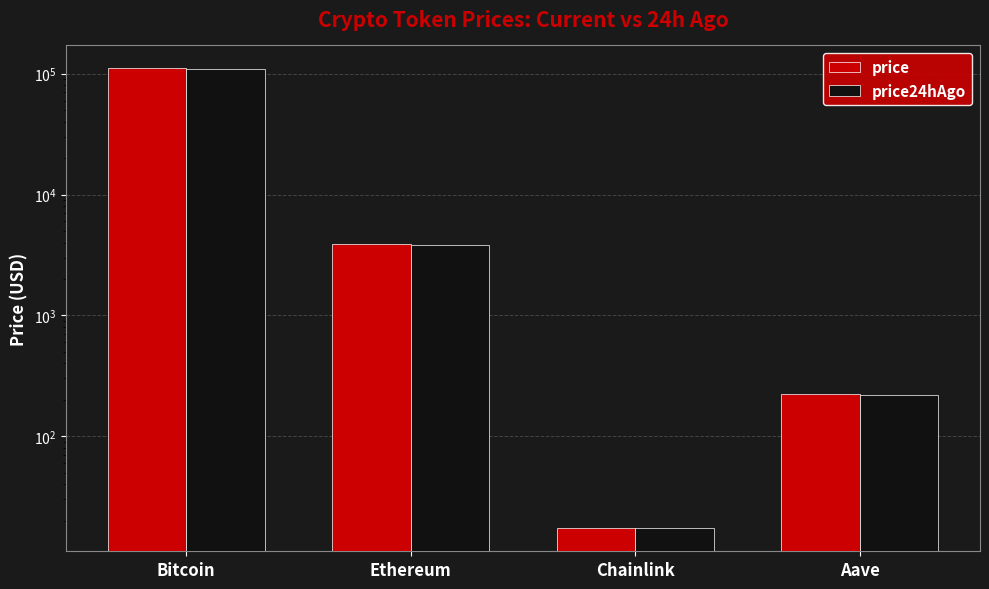

Which has a higher value, Bitcoin or Ethereum?

Bitcoin